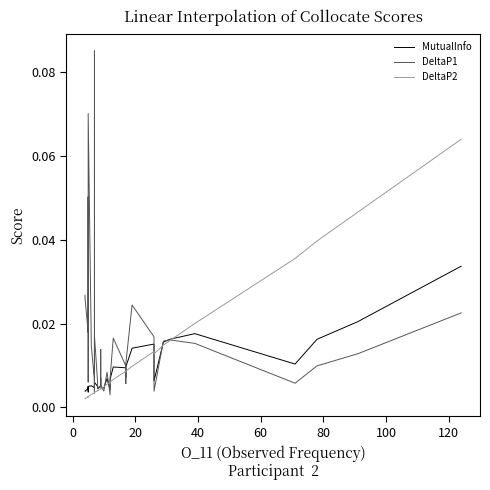

How many data points does each series have?

40